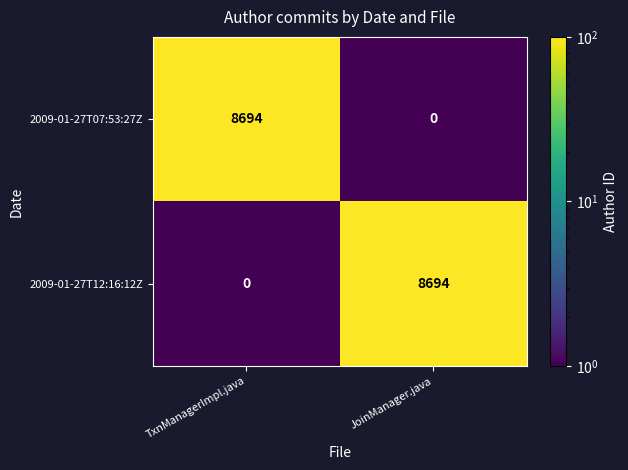

True or false: 2009-01-27T07:53:27Z has a value of -3439 at JoinManager.java.

False